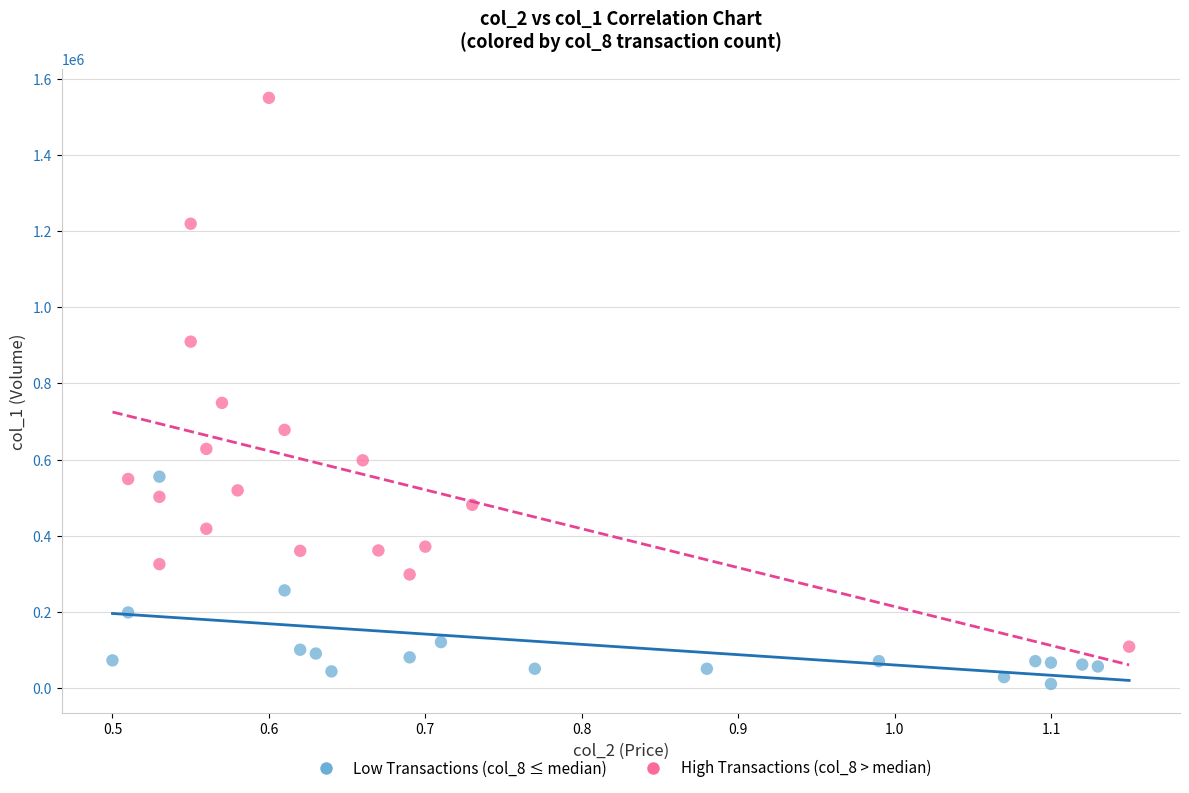

Which series reaches the maximum Y coordinate?

High Transactions (col_8 > median)